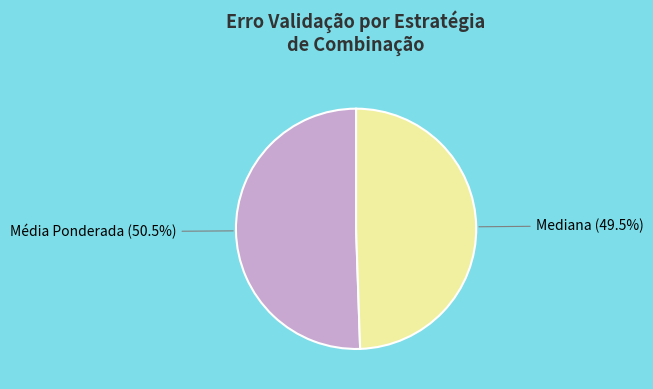

Do Média Ponderada and Mediana together represent more than half of the pie?

Yes